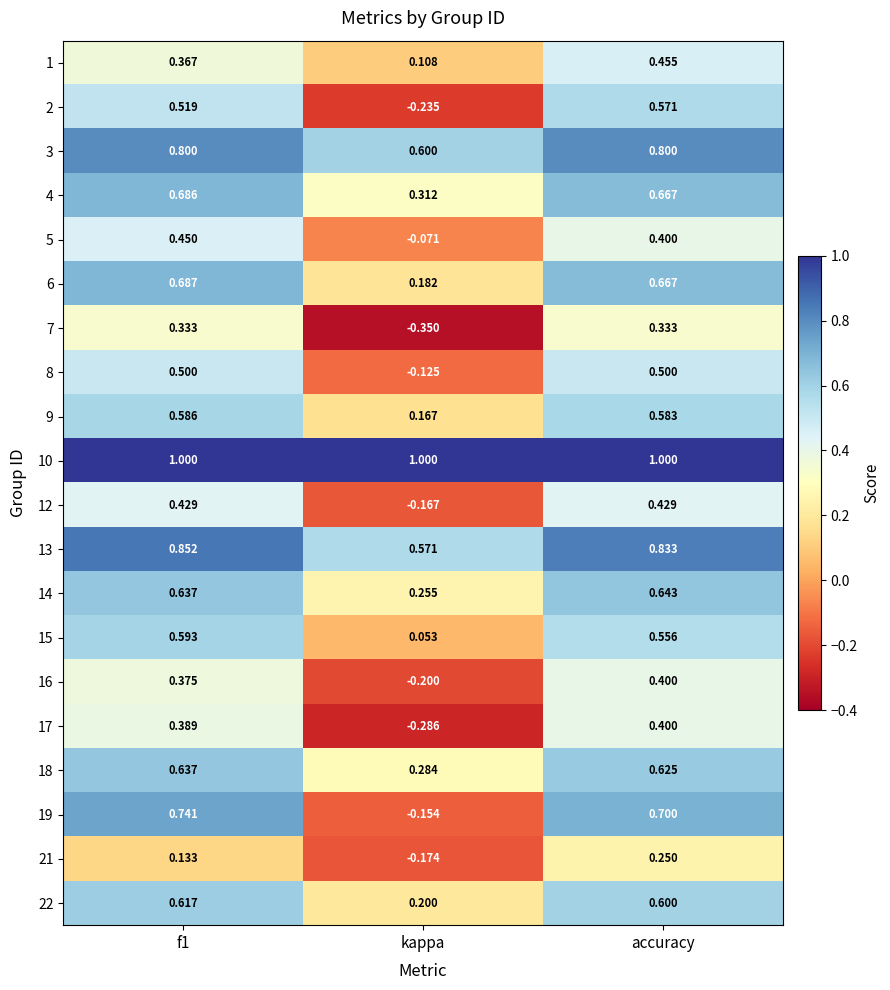

At how many categories does at least one series exceed 0?

3